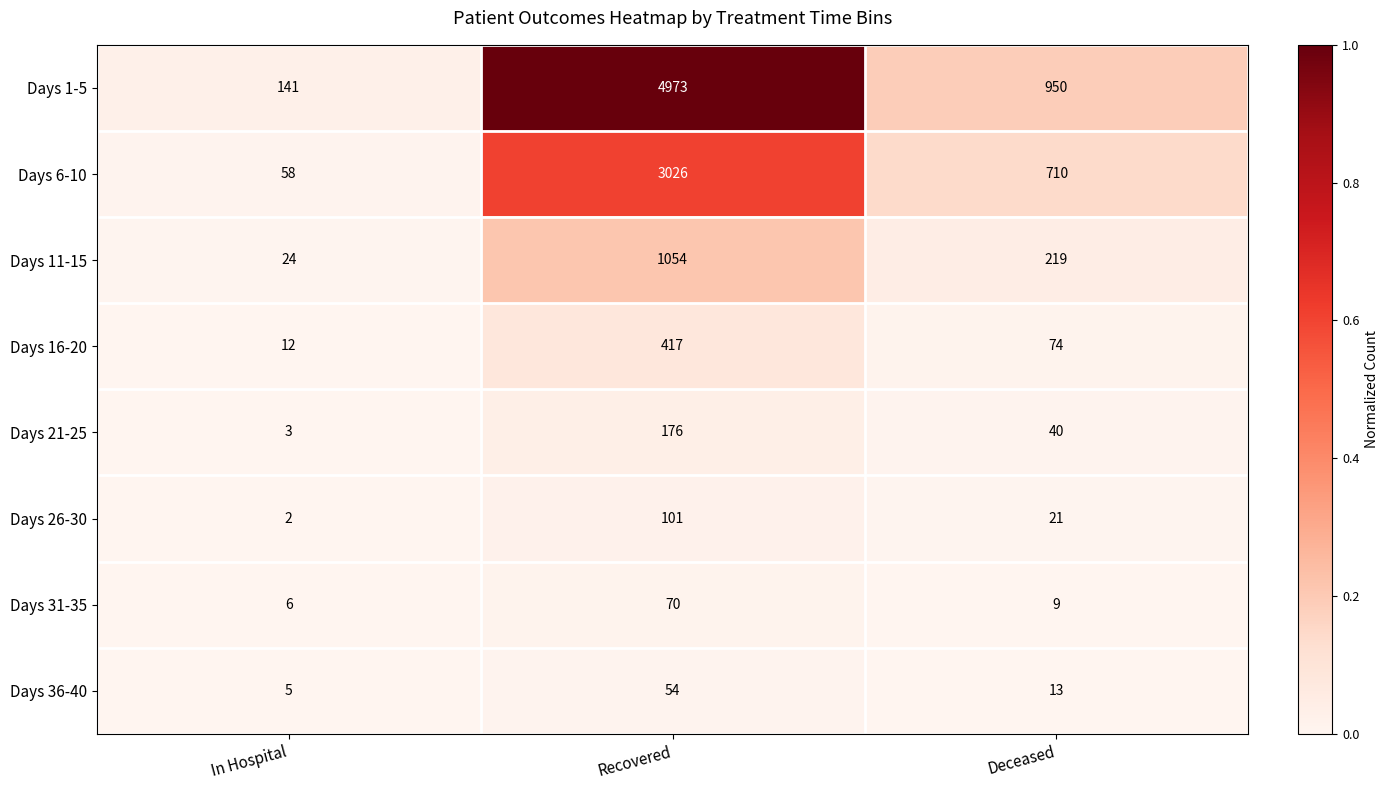

Which category has the lowest value across all series?

In Hospital